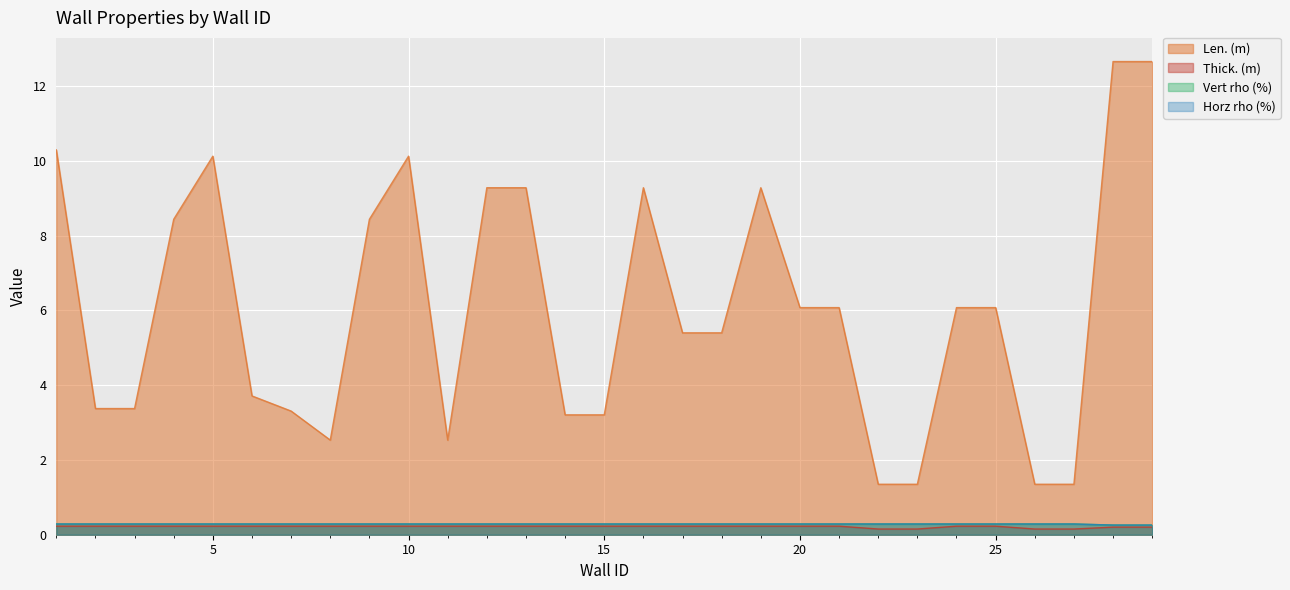

What is the difference between the highest and lowest values at 19?

9.1